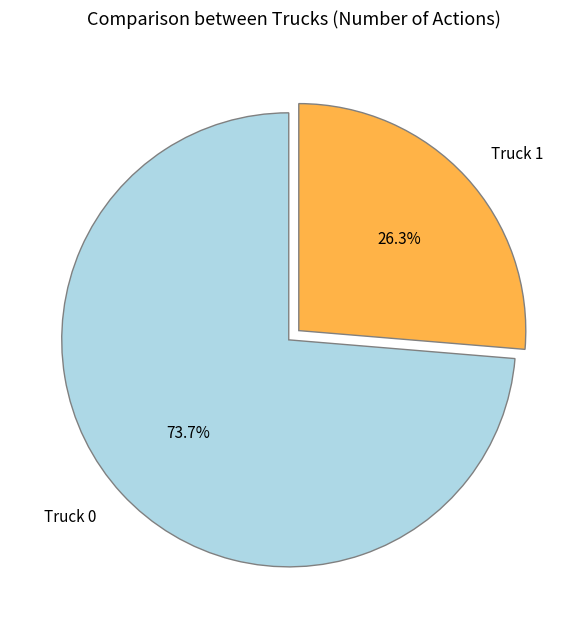

What percentage is the Truck 0 slice, to the nearest percent?

74%